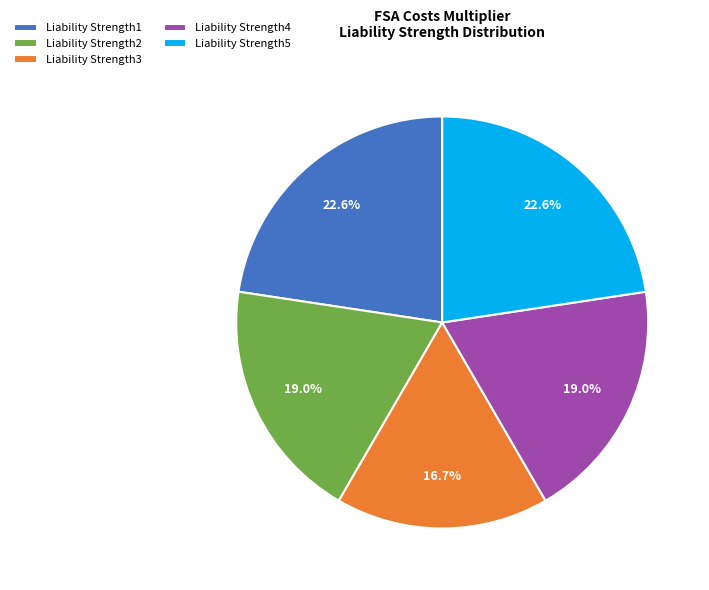

What is the total percentage of Liability Strength5 and Liability Strength4?

41.6%